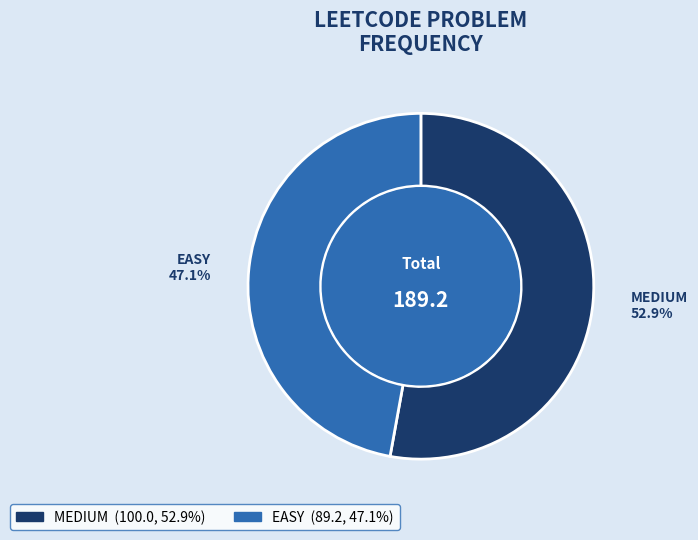

Between EASY and MEDIUM, which is larger?

MEDIUM